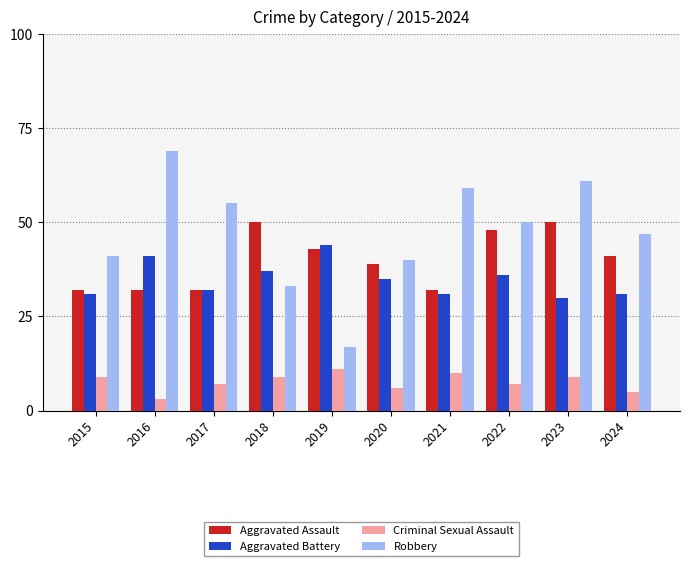

Read the Criminal Sexual Assault value at 2022.

7